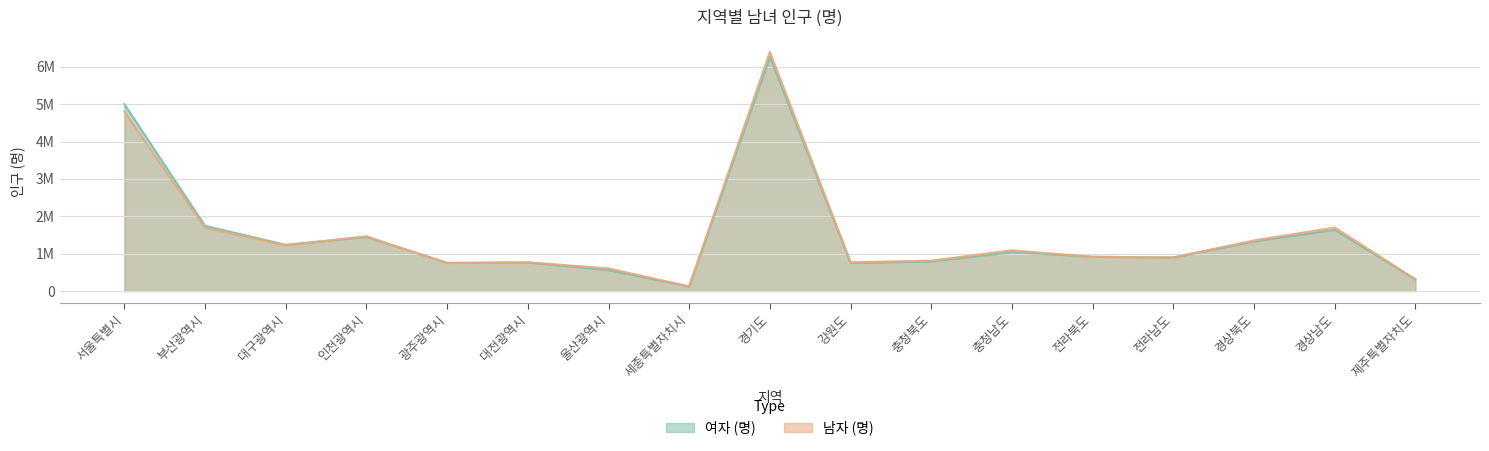

Reading right to left, what are all the values shown in this chart?

남자 (명): 제주특별자치도=314133	경상남도=1701849	경상북도=1354997	전라남도=901500	전라북도=915493	충청남도=1091091	충청북도=814049	강원도=769461	경기도=6405301	세종특별자치시=122648	울산광역시=605618	대전광역시=770971	광주광역시=747303	인천광역시=1465699	대구광역시=1223733	부산광역시=1694026	서울특별시=4799115
여자 (명): 제주특별자치도=309199	경상남도=1637784	경상북도=1327172	전라남도=894517	전라북도=917675	충청남도=1041475	충청북도=789355	강원도=752290	경기도=6266655	세종특별자치시=119859	울산광역시=560415	대전광역시=764474	광주광역시=754254	인천광역시=1447325	대구광역시=1237269	부산광역시=1746458	서울특별시=5006391